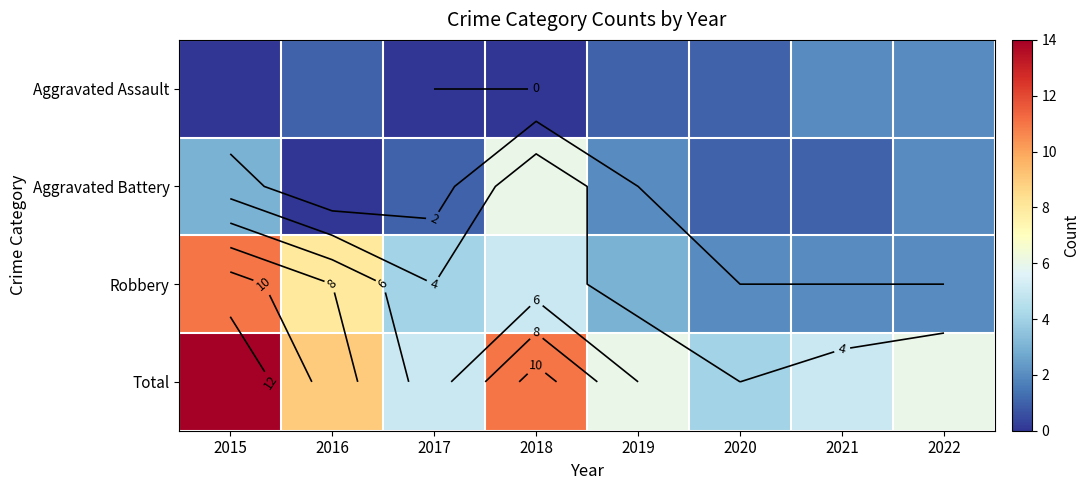

The value of Robbery at 2021 is 2. True or false?

True